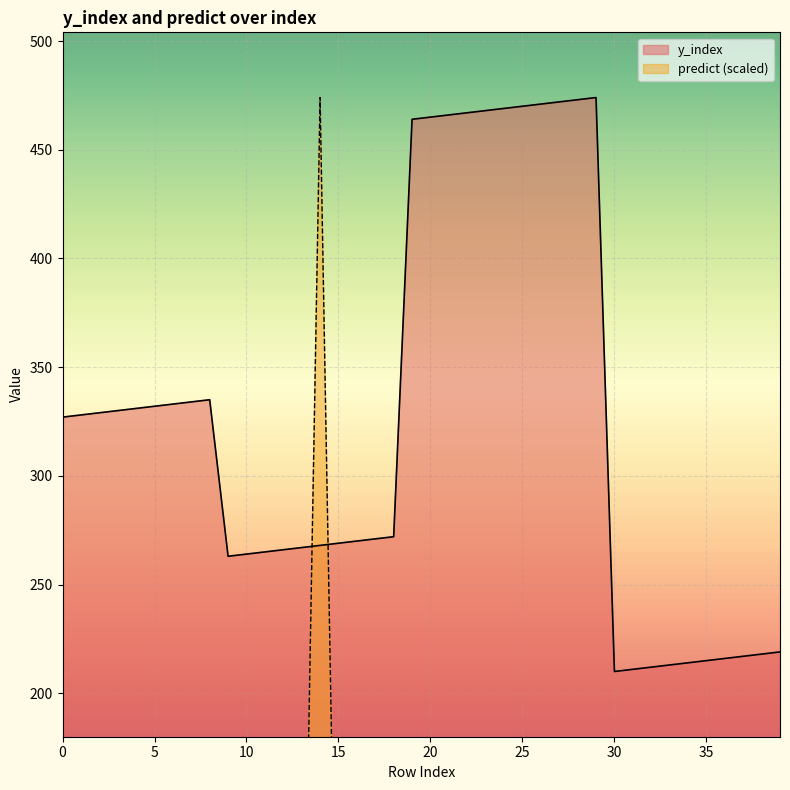

At which category does predict reach its first local peak?

14